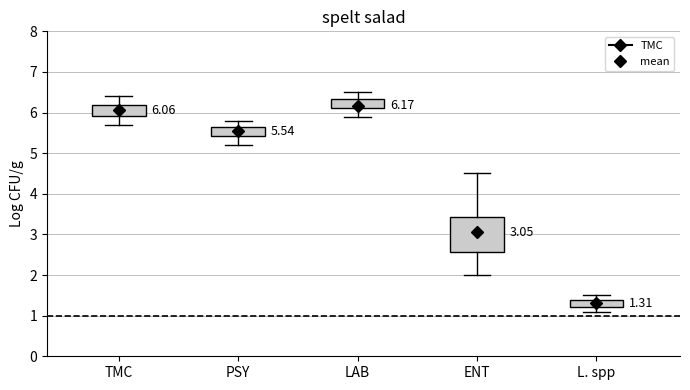

Which box's median line is the lowest?

L. spp